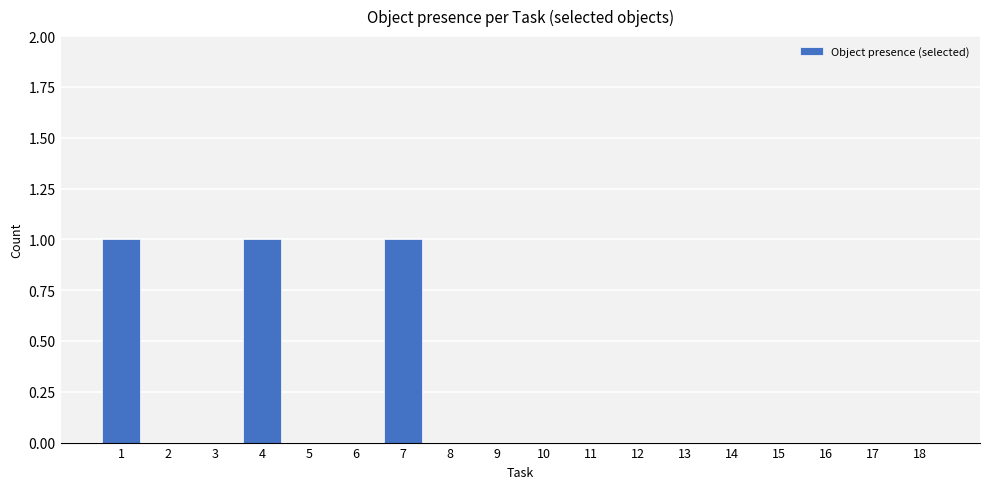

The value at 10 is -1. True or false?

False